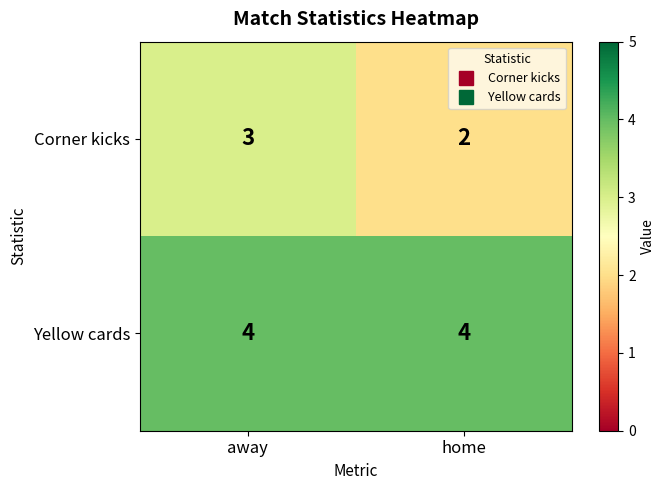

Which series changed the most between away and home?

Corner kicks